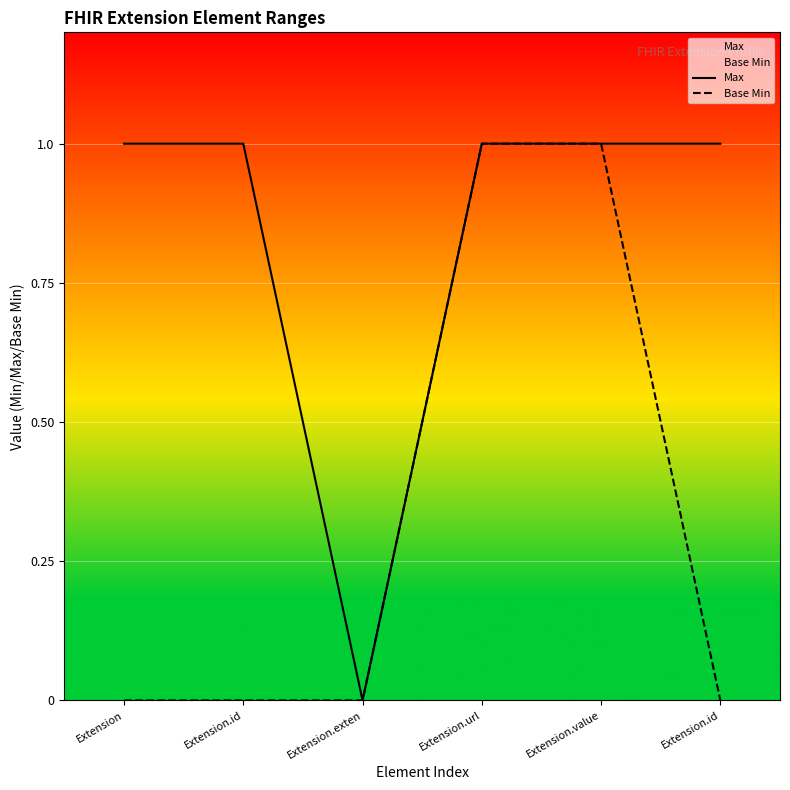

What is the sum of the Max values at Extension.value and Extension.exten?

1